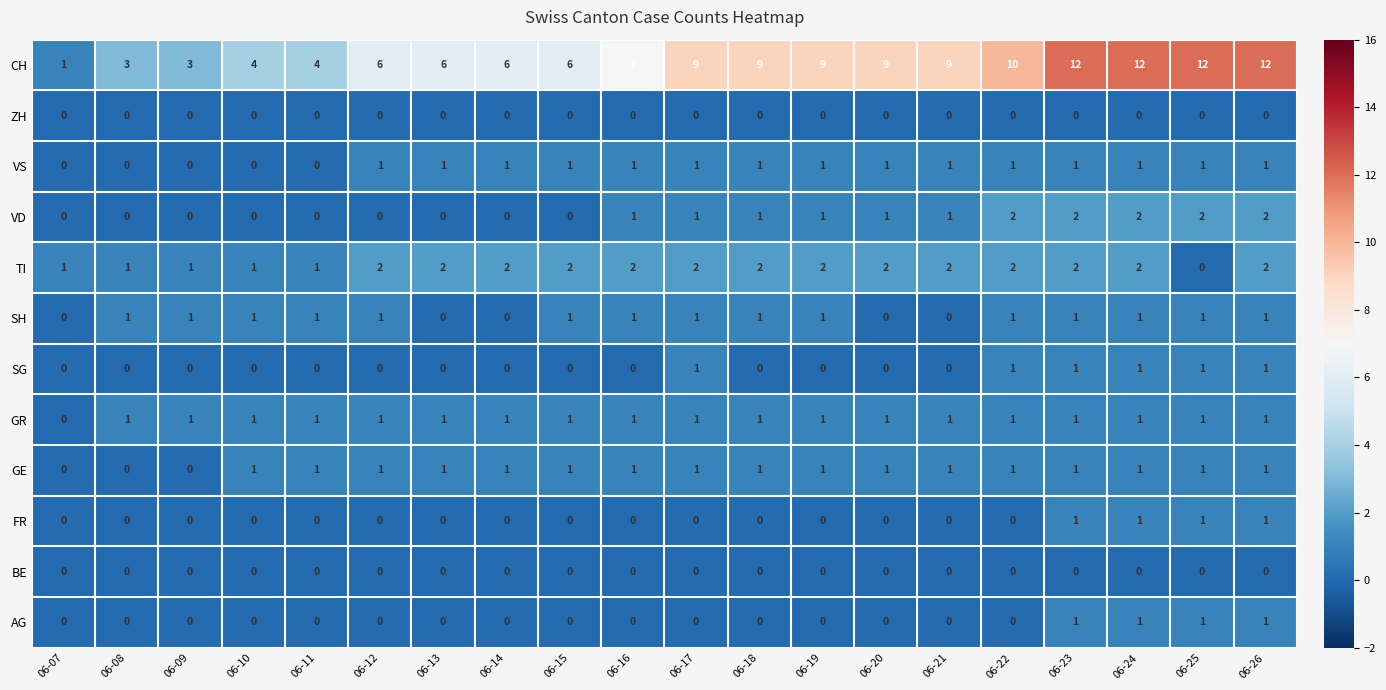

What is the maximum value shown in the chart?

12